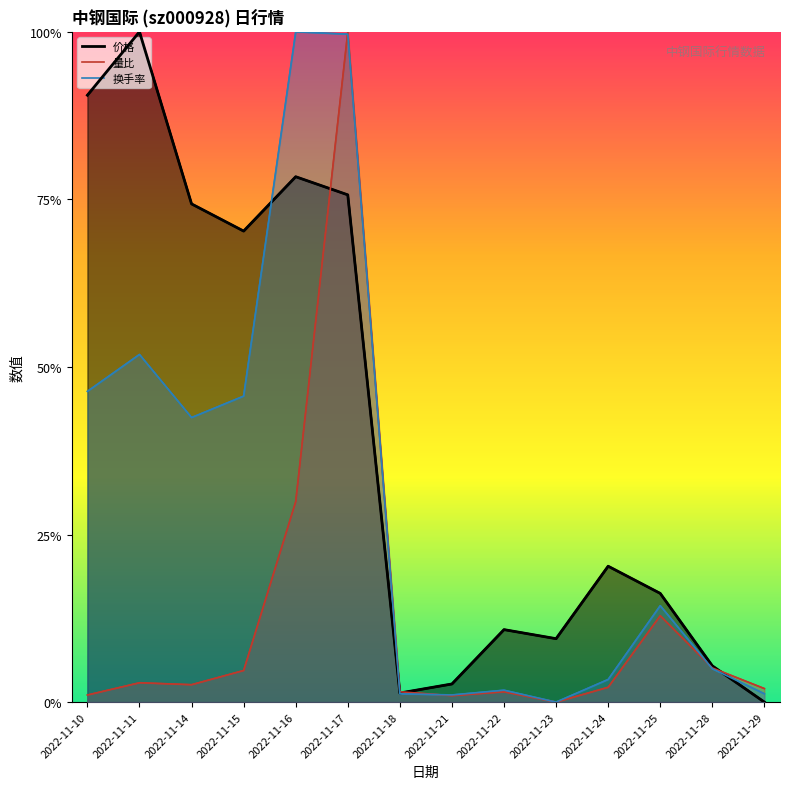

The 换手率 series shows 0.2 at 2022-11-11. True or false?

False